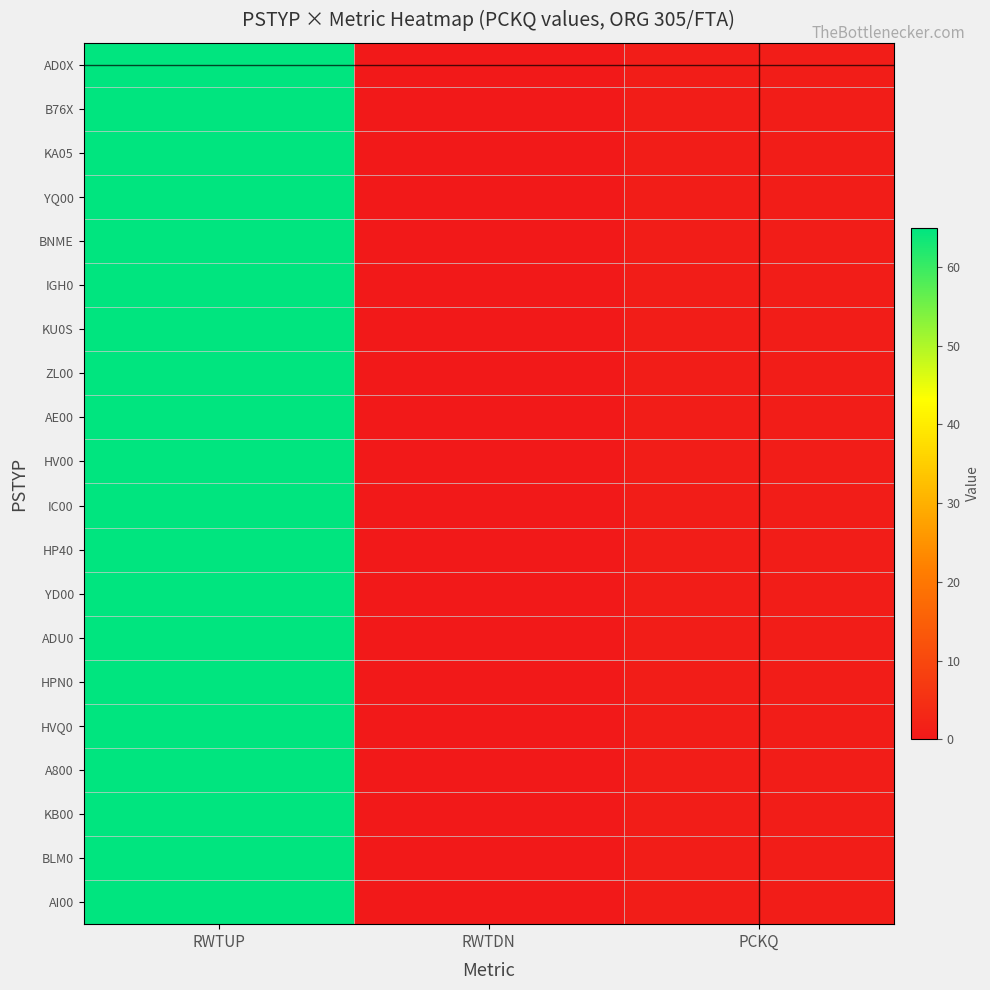

Reading left to right, extract all data points from this chart.

AD0X: RWTUP=65.0	RWTDN=0.0	PCKQ=1.0
B76X: RWTUP=65.0	RWTDN=0.0	PCKQ=1.0
KA05: RWTUP=65.0	RWTDN=0.0	PCKQ=1.0
YQ00: RWTUP=65.0	RWTDN=0.0	PCKQ=1.0
BNME: RWTUP=65.0	RWTDN=0.0	PCKQ=1.0
IGH0: RWTUP=65.0	RWTDN=0.0	PCKQ=1.0
KU0S: RWTUP=65.0	RWTDN=0.0	PCKQ=1.0
ZL00: RWTUP=65.0	RWTDN=0.0	PCKQ=1.0
AE00: RWTUP=65.0	RWTDN=0.0	PCKQ=1.0
HV00: RWTUP=65.0	RWTDN=0.0	PCKQ=1.0
IC00: RWTUP=65.0	RWTDN=0.0	PCKQ=1.0
HP40: RWTUP=65.0	RWTDN=0.0	PCKQ=1.0
YD00: RWTUP=65.0	RWTDN=0.0	PCKQ=1.0
ADU0: RWTUP=65.0	RWTDN=0.0	PCKQ=1.0
HPN0: RWTUP=65.0	RWTDN=0.0	PCKQ=1.0
HVQ0: RWTUP=65.0	RWTDN=0.0	PCKQ=1.0
A800: RWTUP=65.0	RWTDN=0.0	PCKQ=1.0
KB00: RWTUP=65.0	RWTDN=0.0	PCKQ=1.0
BLM0: RWTUP=65.0	RWTDN=0.0	PCKQ=1.0
AI00: RWTUP=65.0	RWTDN=0.0	PCKQ=1.0